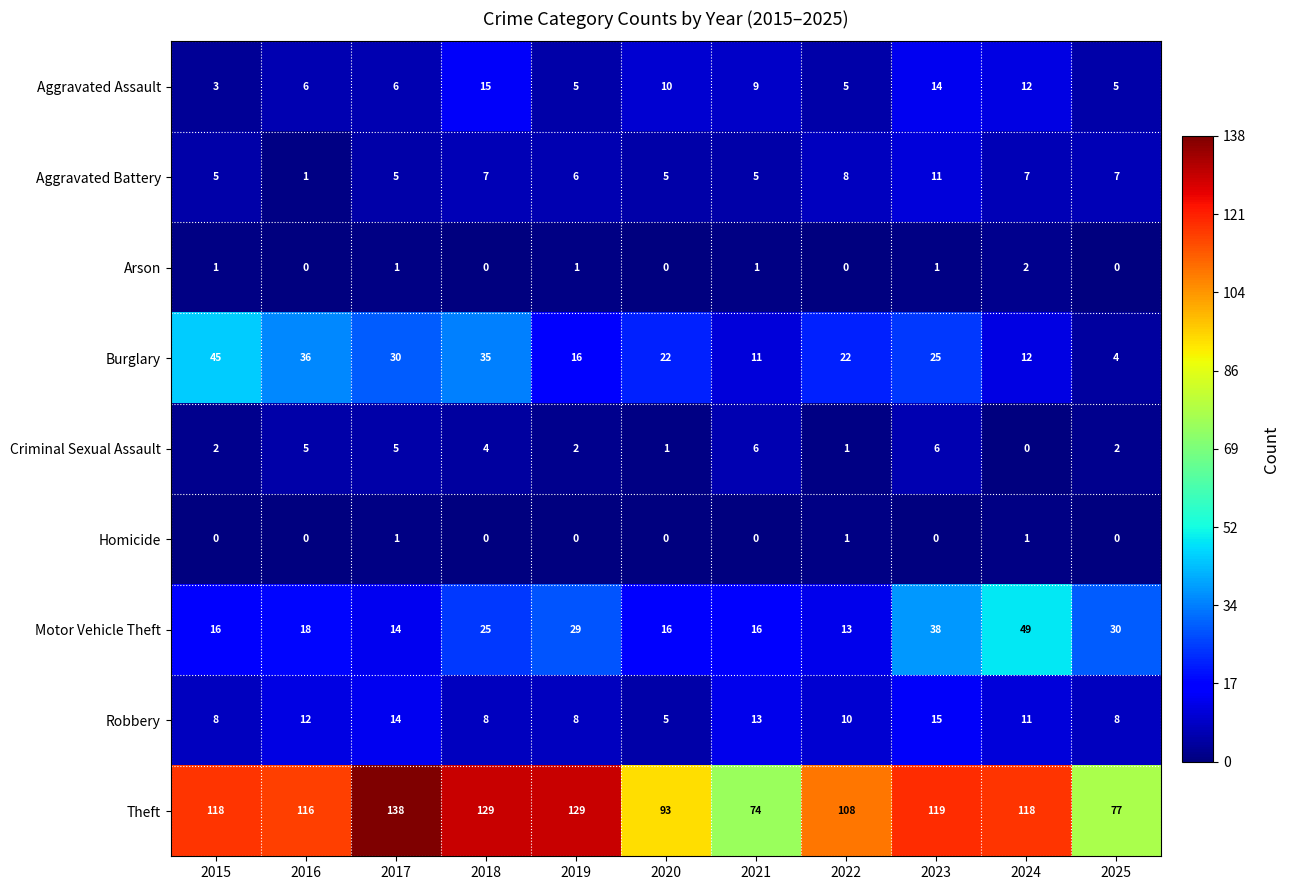

What is the total value across all series at 2025?

133